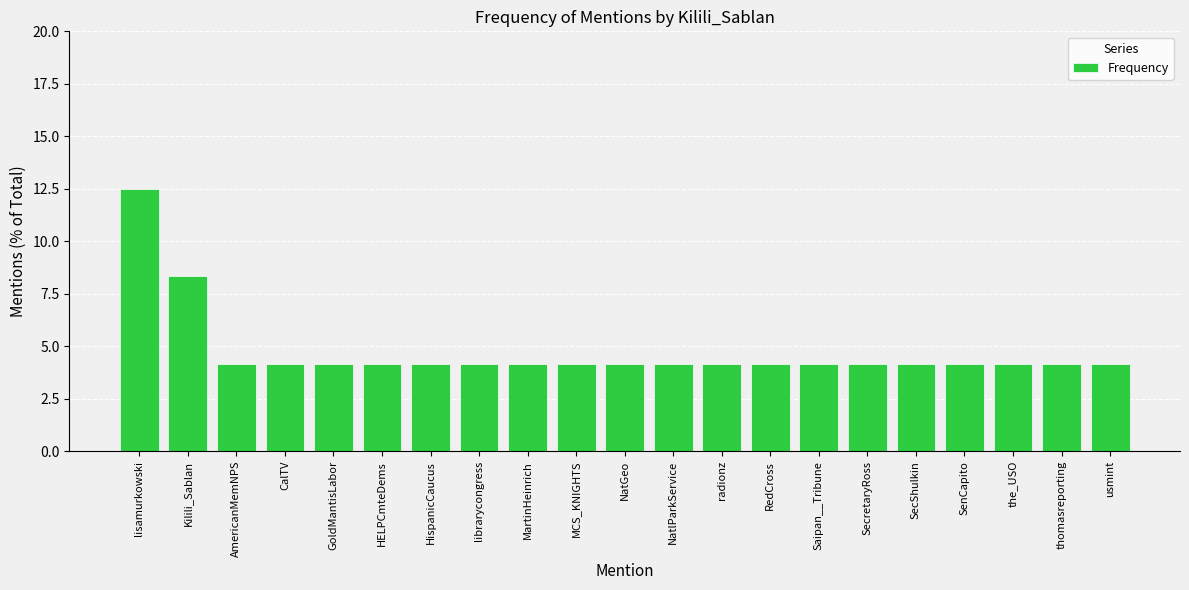

The value at Saipan__Tribune is 4.2. True or false?

True